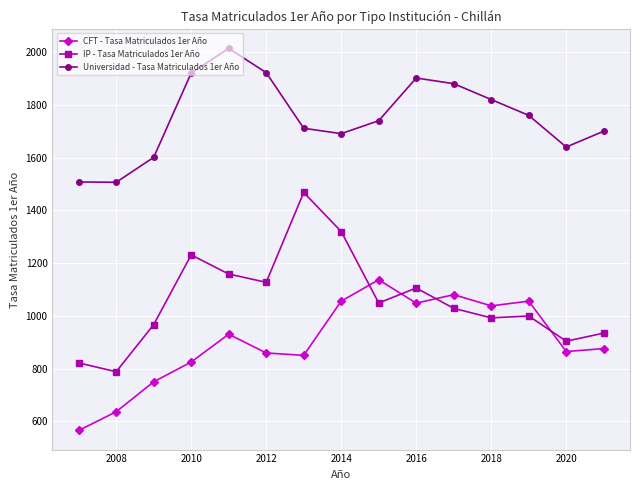

In Universidad - Tasa Matriculados 1er Año, how many points are higher than both neighbors (excluding endpoints)?

2